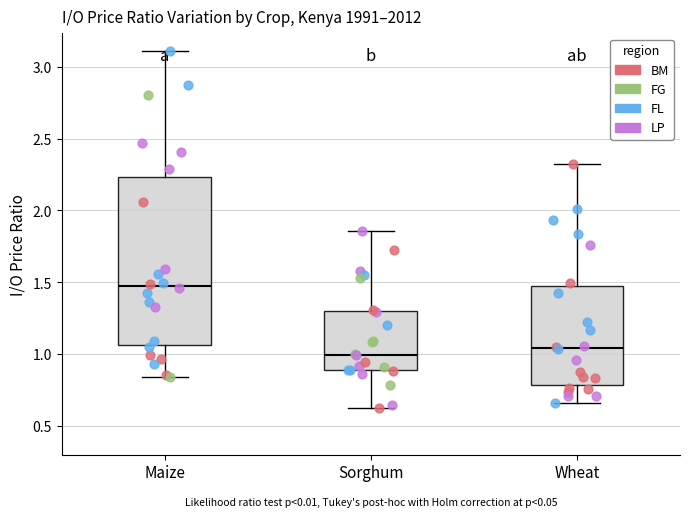

Reading left to right, read every box against the y-axis: the position of its median line, the range the box covers, and the ends of its whiskers. The values are not printed on the chart, so give them approximately, as read against the axis.

Maize: median 1.45, box 1.05 to 2.25, whiskers 0.85 to 3.10
Sorghum: median 1.00, box 0.90 to 1.30, whiskers 0.65 to 1.85
Wheat: median 1.05, box 0.80 to 1.50, whiskers 0.65 to 2.30